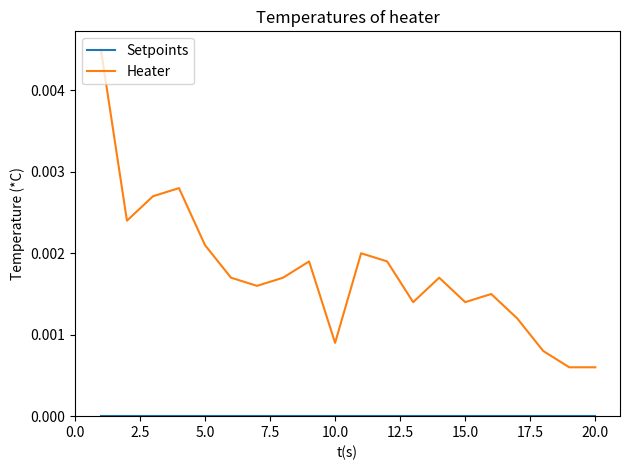

Which series has the largest total across all categories?

Heater